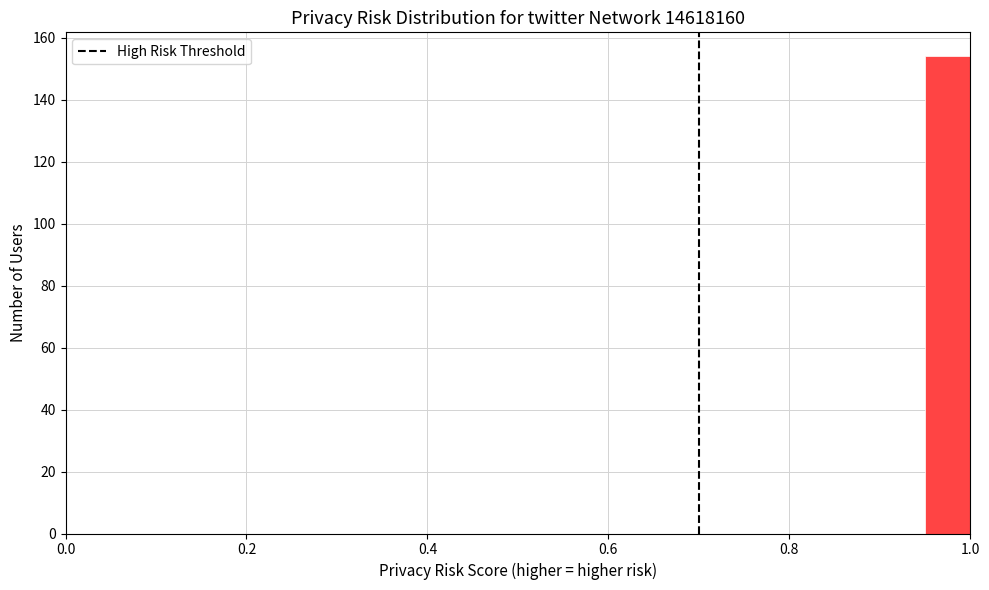

Read against the x-axis, roughly where is the centre of the tallest bar?

0.98